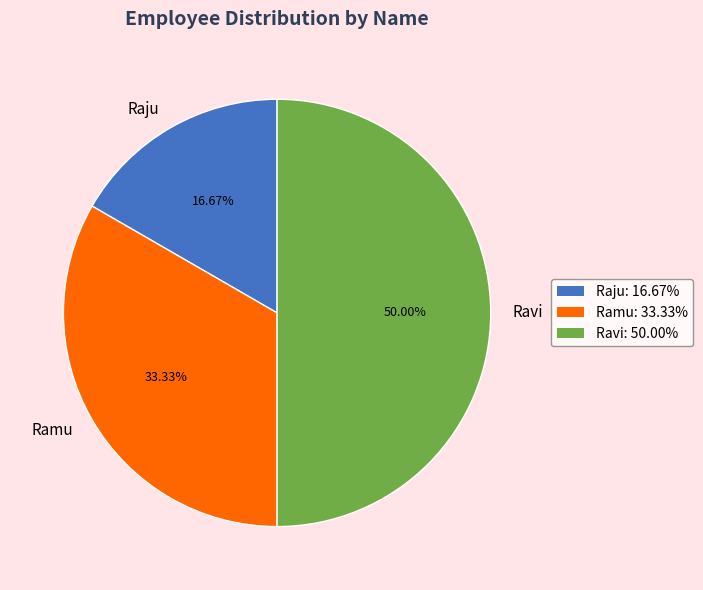

To the nearest percent, what is the difference between the largest and smallest slice percentages?

33%